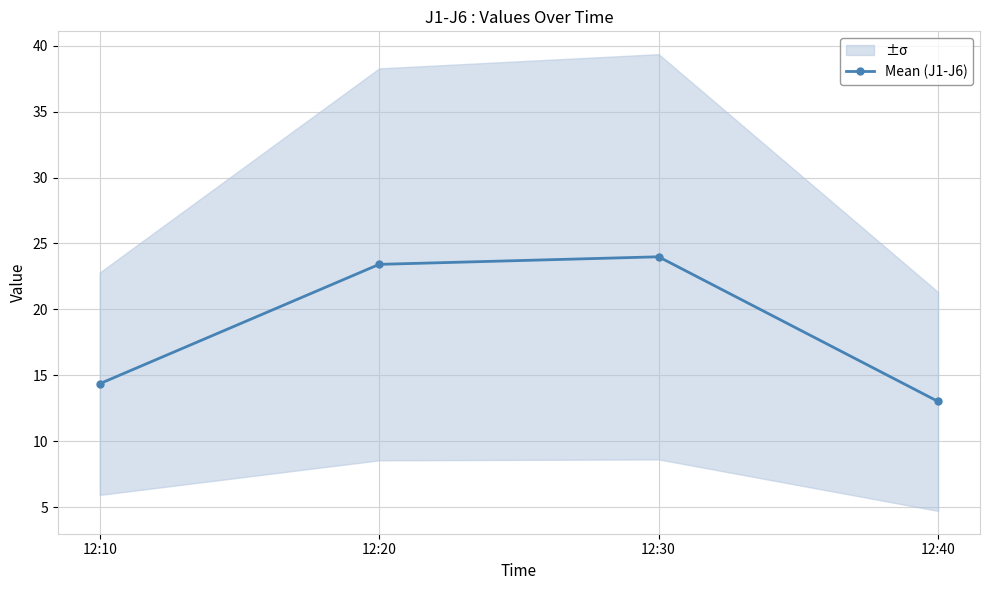

What is the maximum value shown in the chart?

24.0